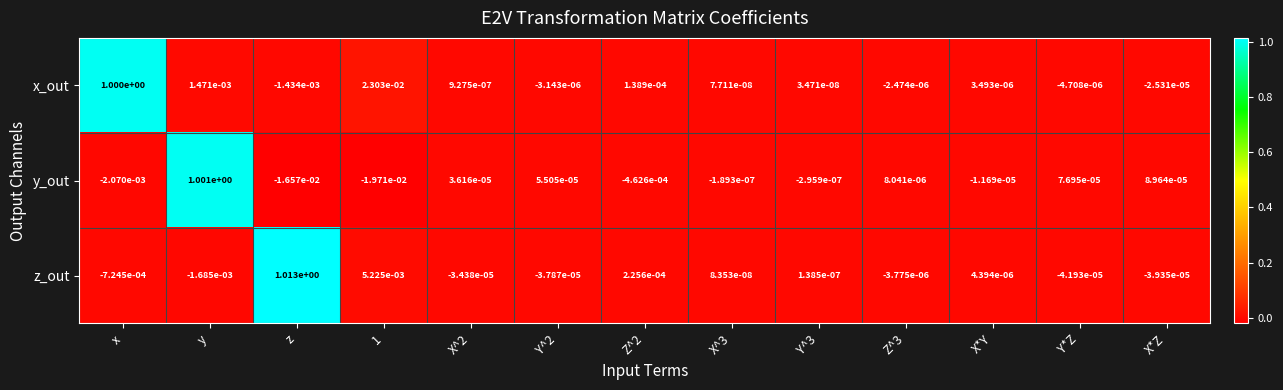

Where does the z_out series first go above 0?

z